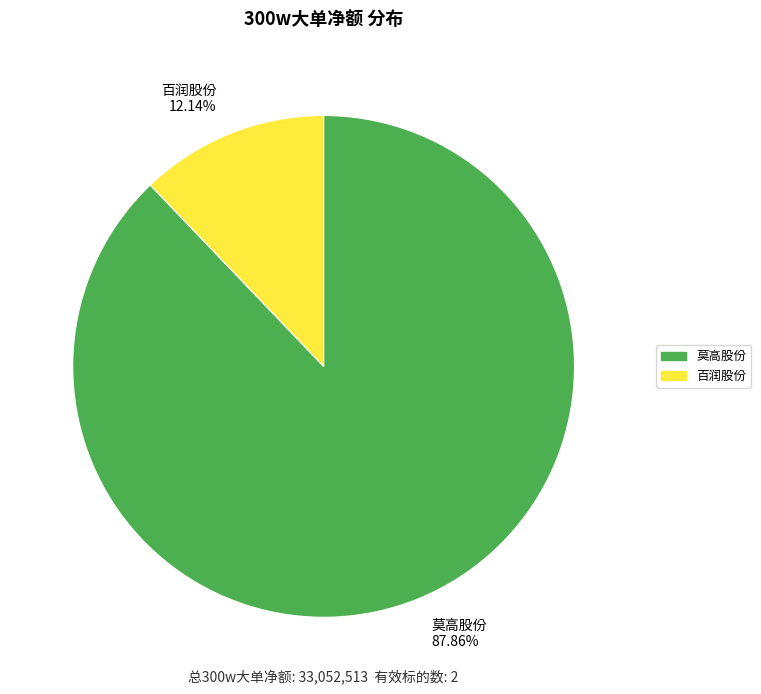

What is the majority slice?

莫高股份 87.86%